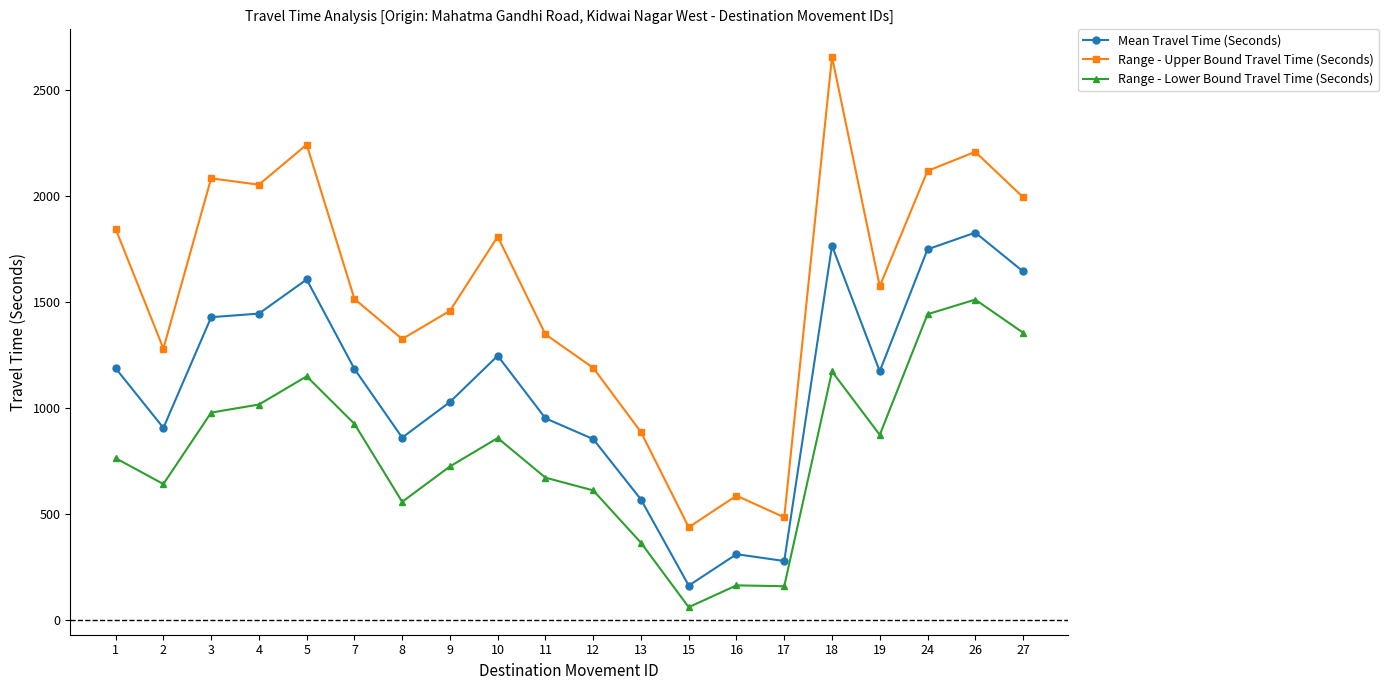

How many categories are shown in the chart?

20